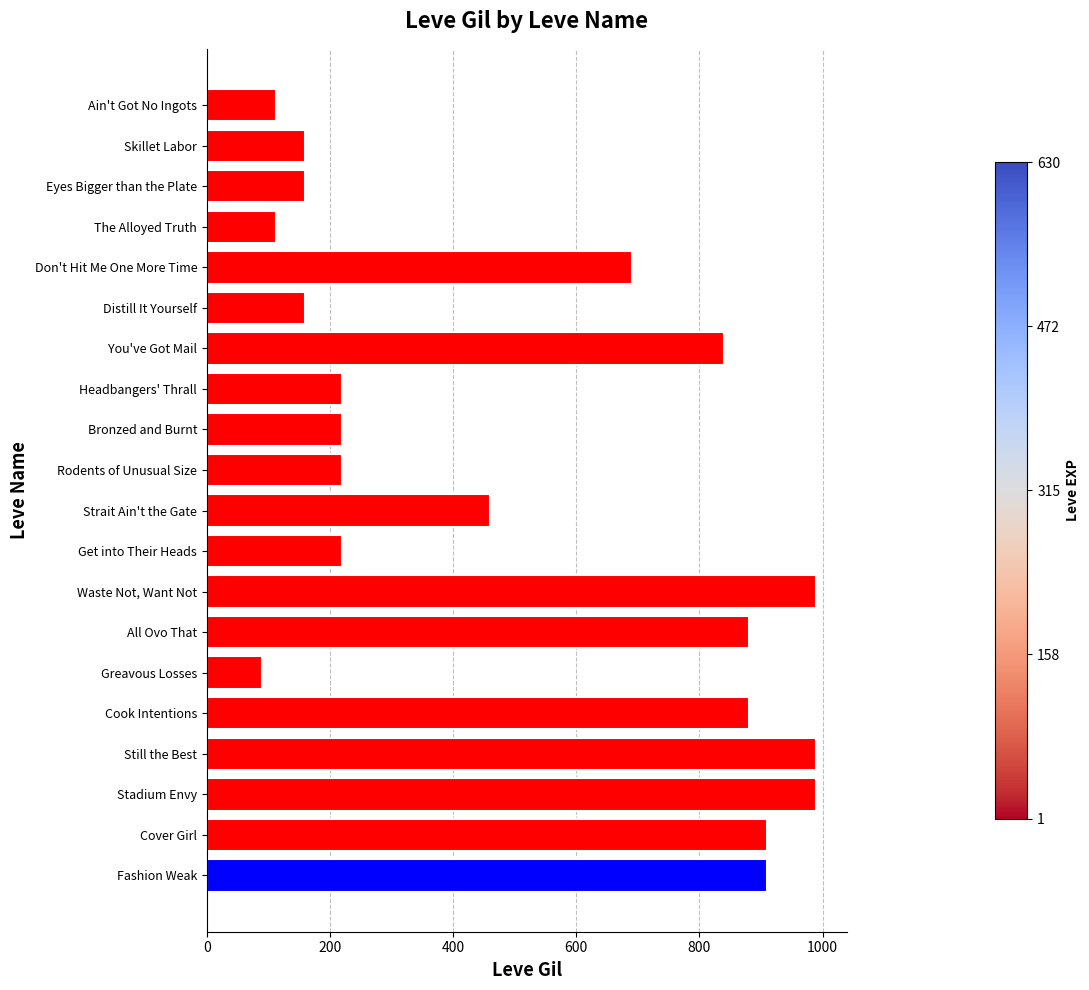

What is the sum of the values at Distill It Yourself and Stadium Envy?

1150